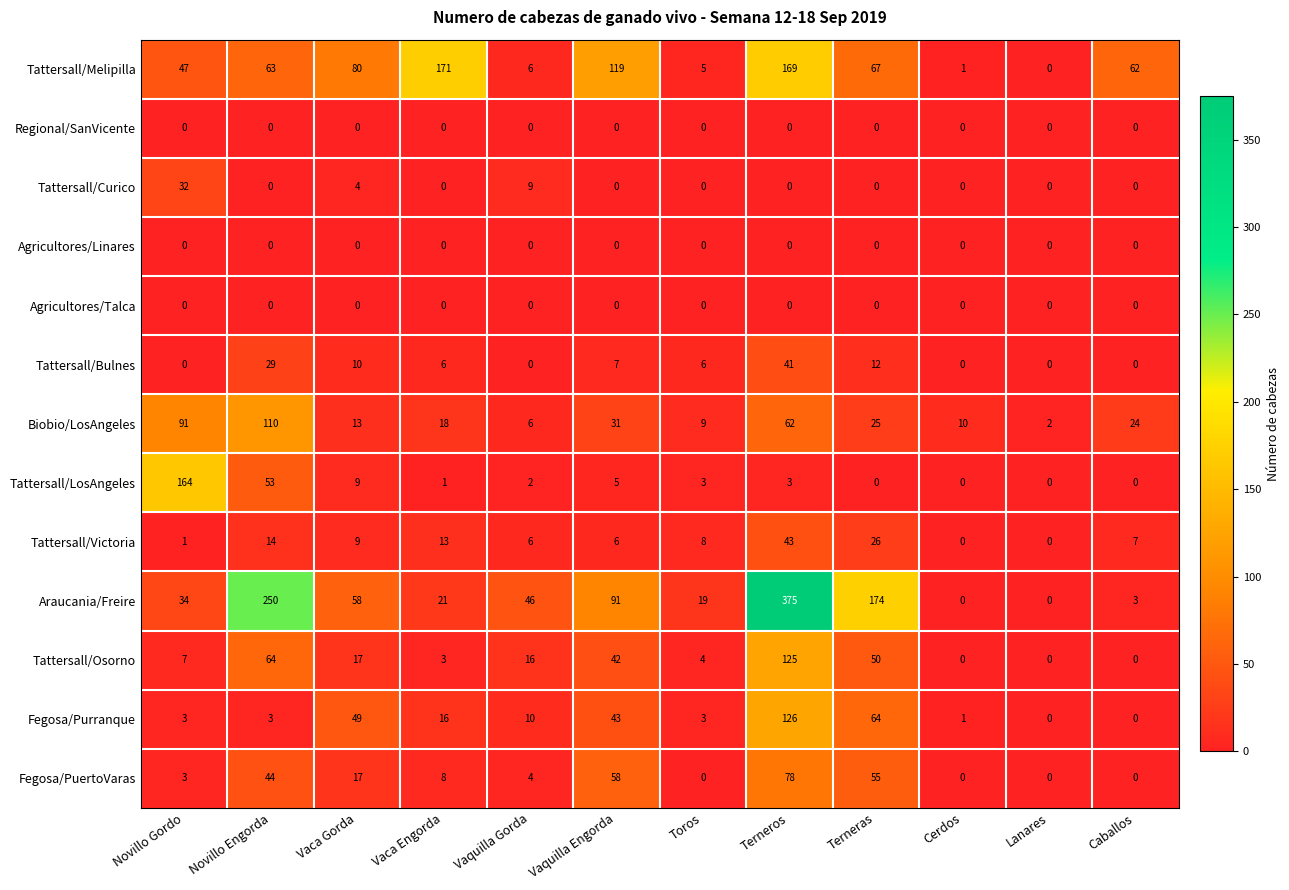

Which series has the largest range (max minus min)?

Araucania/Freire